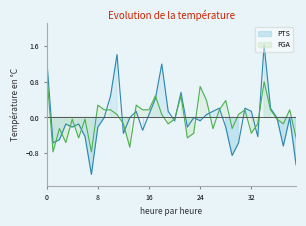

At 20, list the series in order from smallest to largest.

PTS, FGA